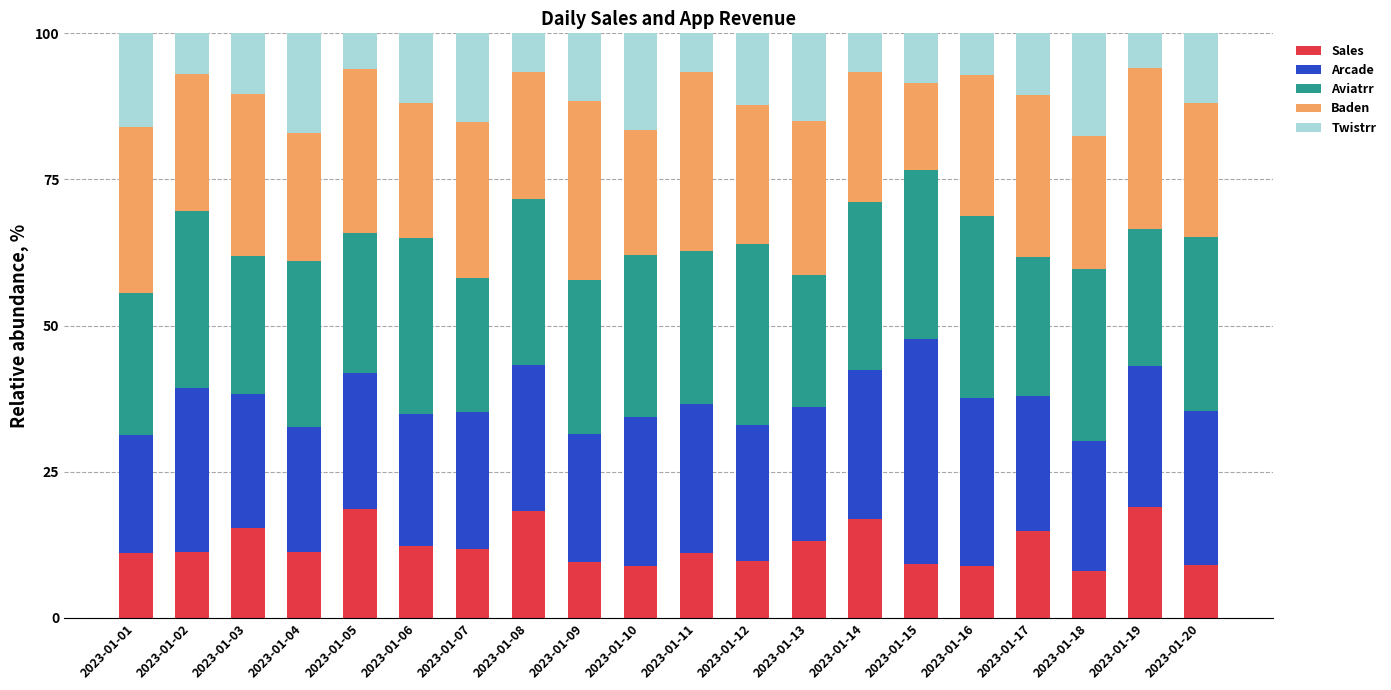

What is the minimum value for Sales?

8.0